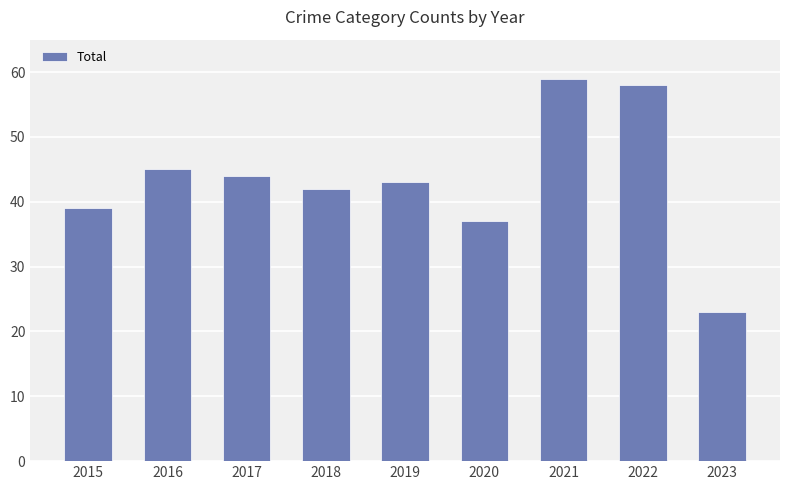

Which label corresponds to the largest value in the chart?

2021